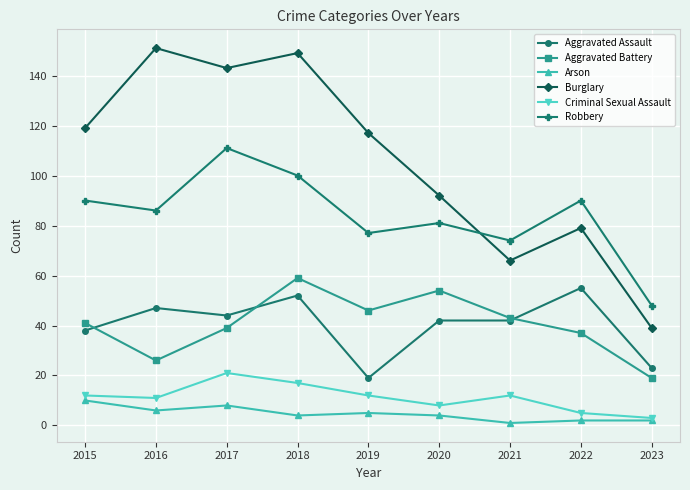

List the labels in order of Burglary value, smallest first.

2023, 2021, 2022, 2020, 2019, 2015, 2017, 2018, 2016